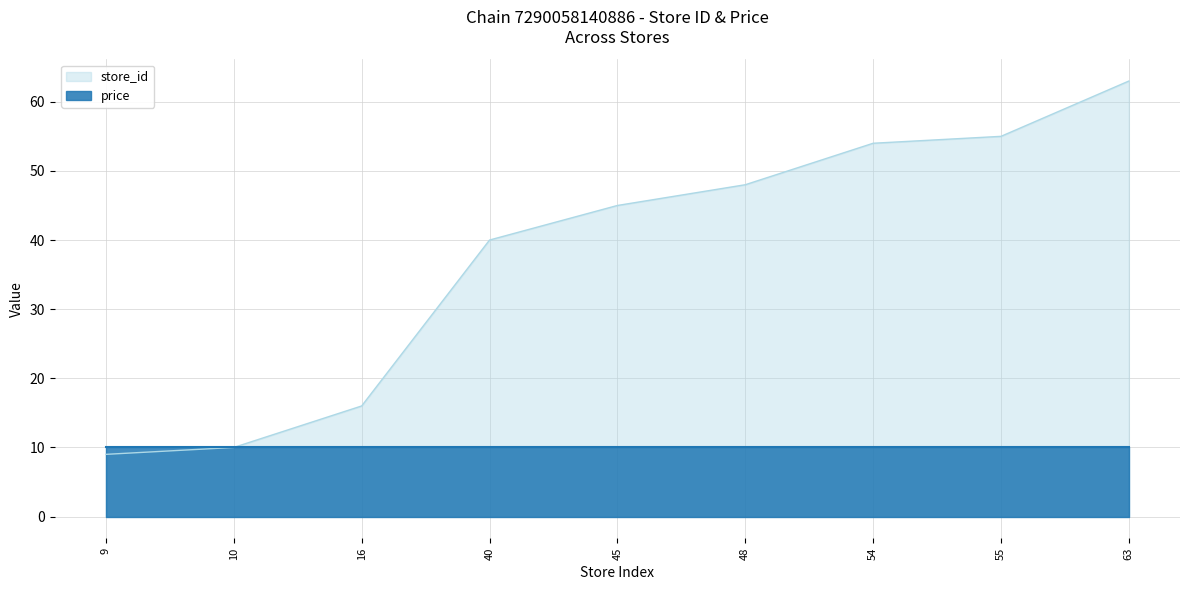

How many values are below 45?

4